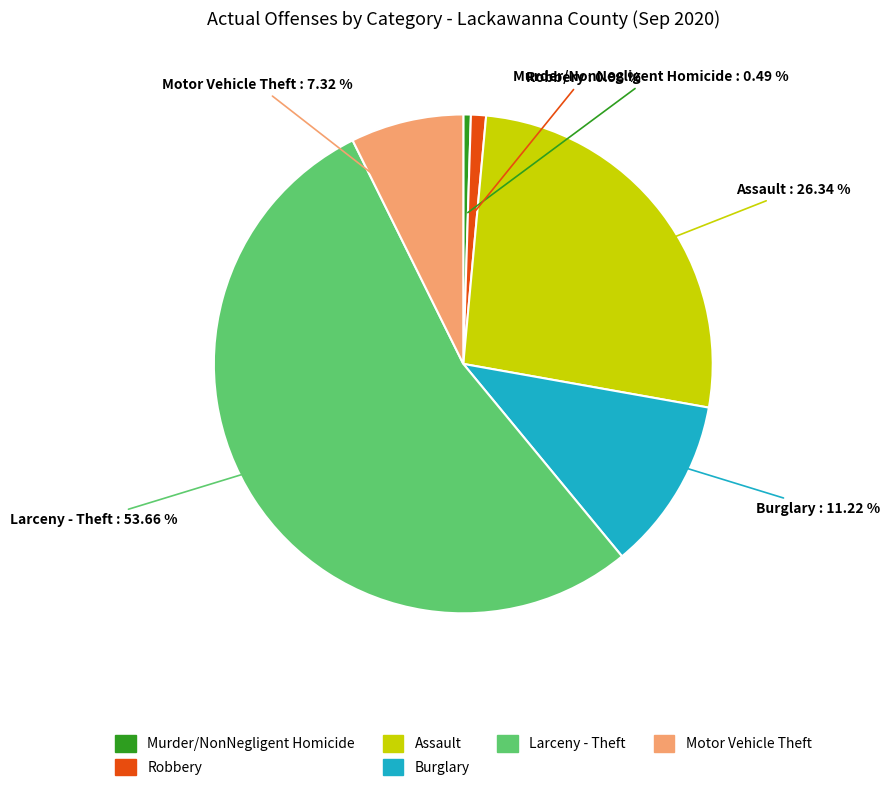

Is there a majority slice in this chart?

Yes